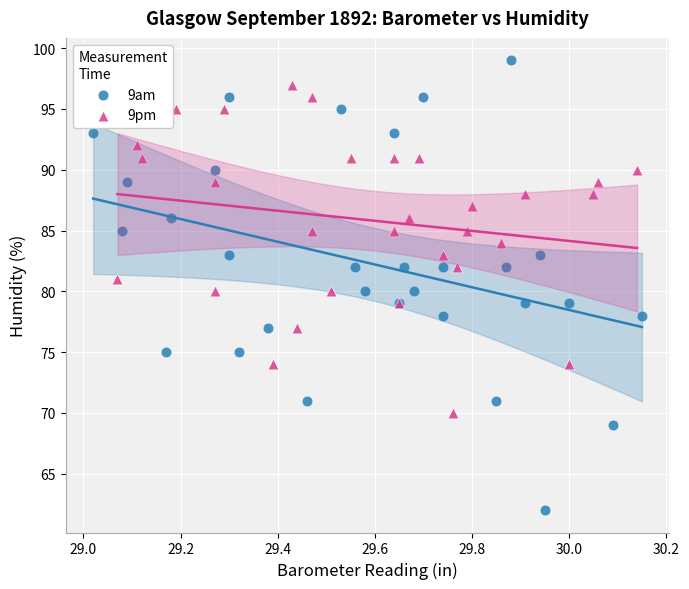

What are all the series names shown in the legend?

9am, 9pm